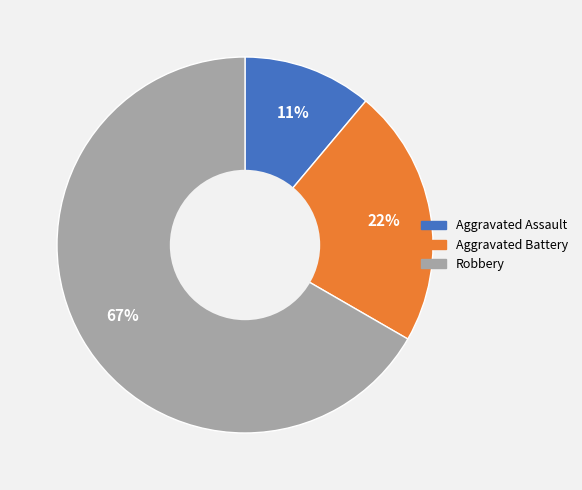

Which slice is the largest?

Robbery